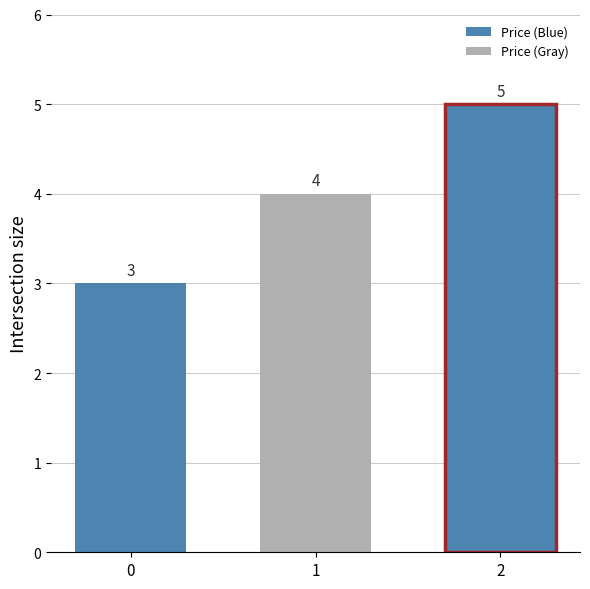

What is the smallest value displayed?

3